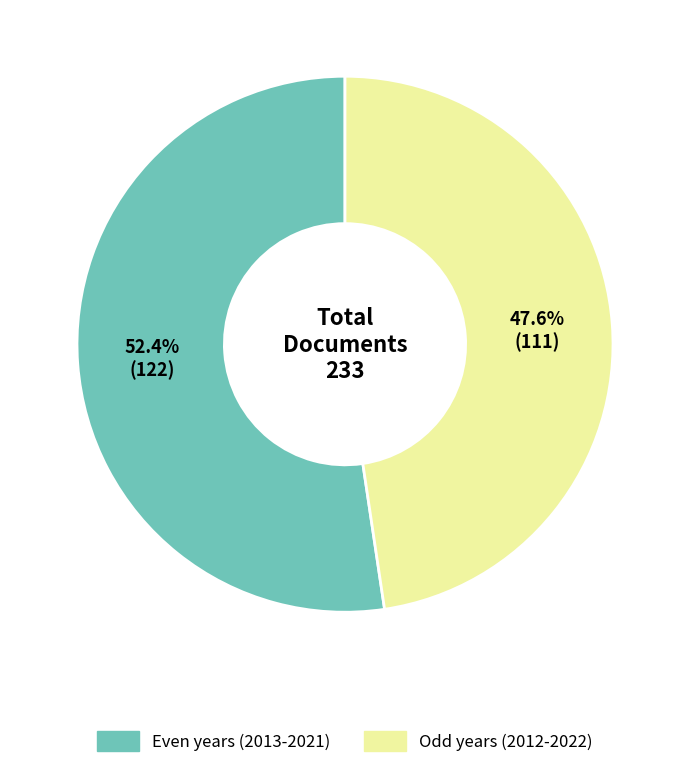

To the nearest percent, what is the average slice percentage?

50%